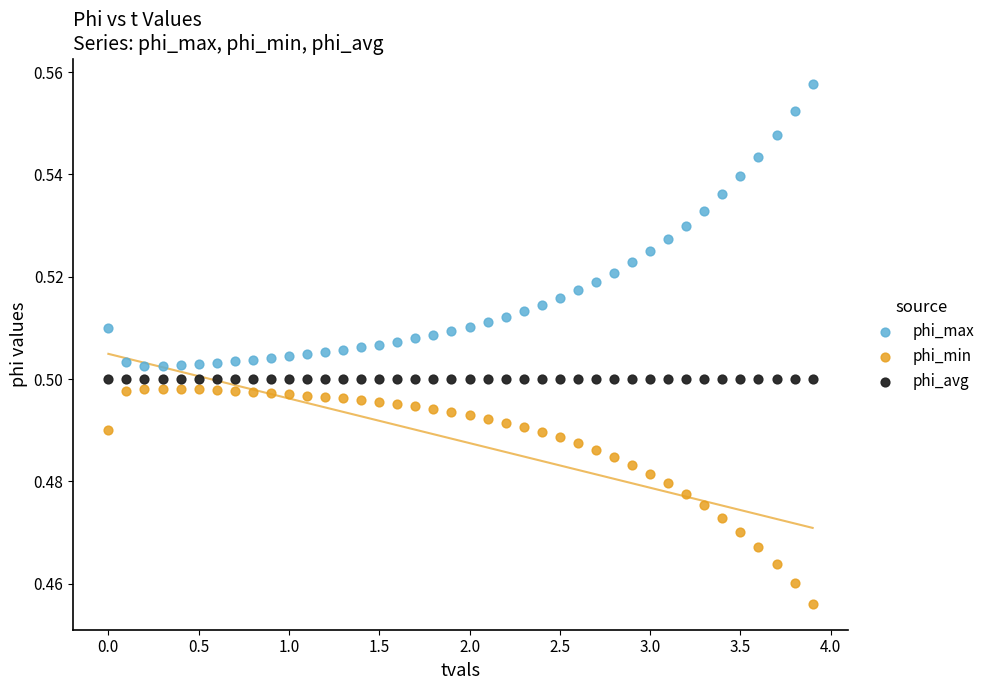

Which series reaches the minimum Y coordinate?

phi_min